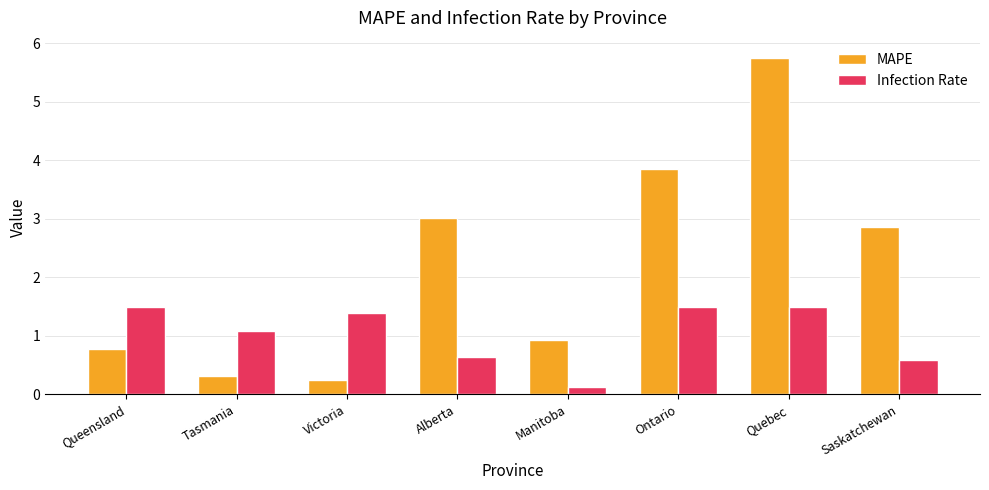

How many bars are there in each group?

2